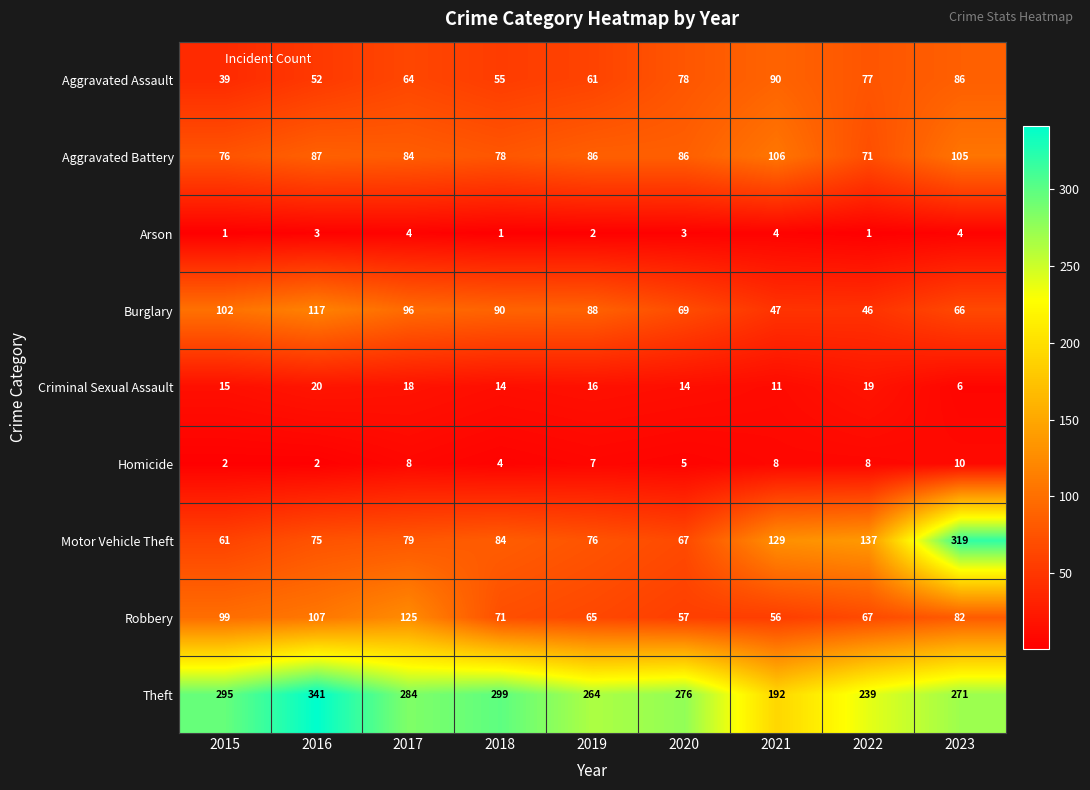

What is the maximum value for Robbery?

125